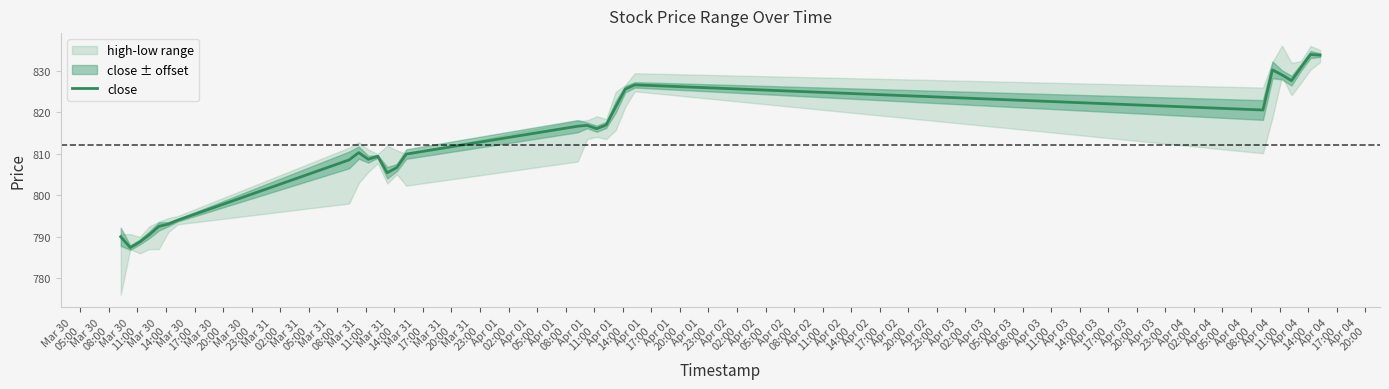

Approximately how many times larger is the value at Apr 01
23:00 compared to Mar 30
05:00?

1.1